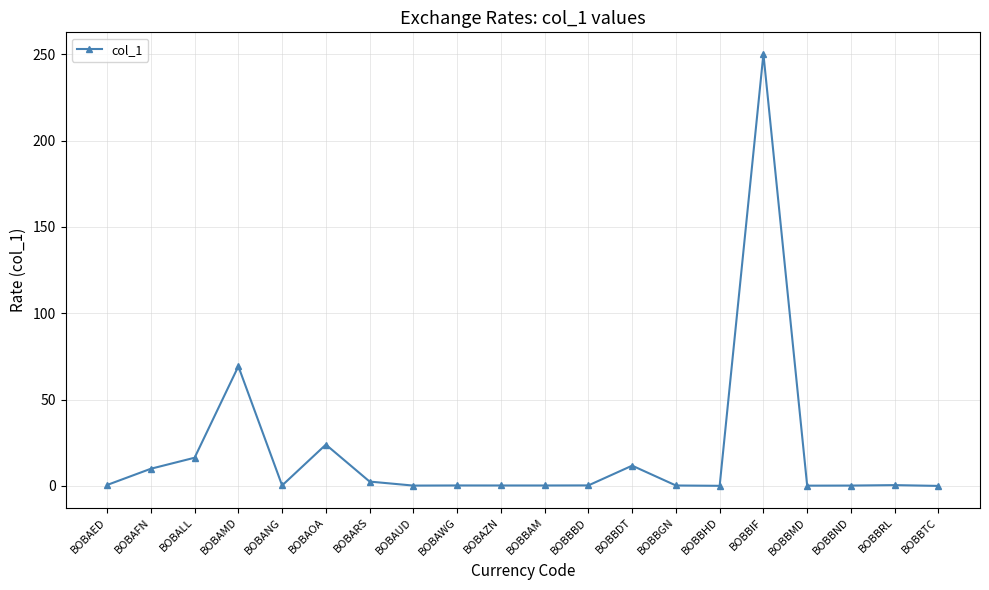

Is it true that the value at BOBBDT is 11.7?

True